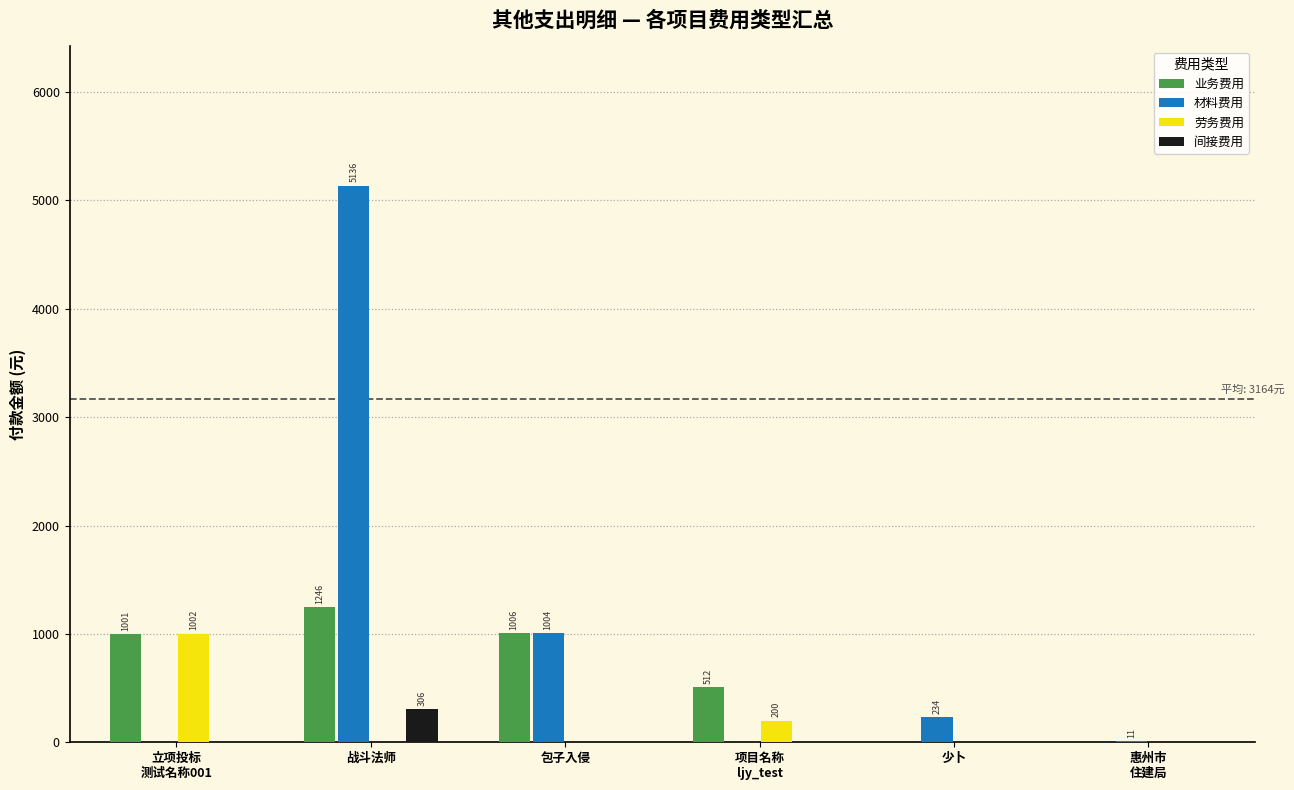

What is the sum of all 劳务费用 values?

1202